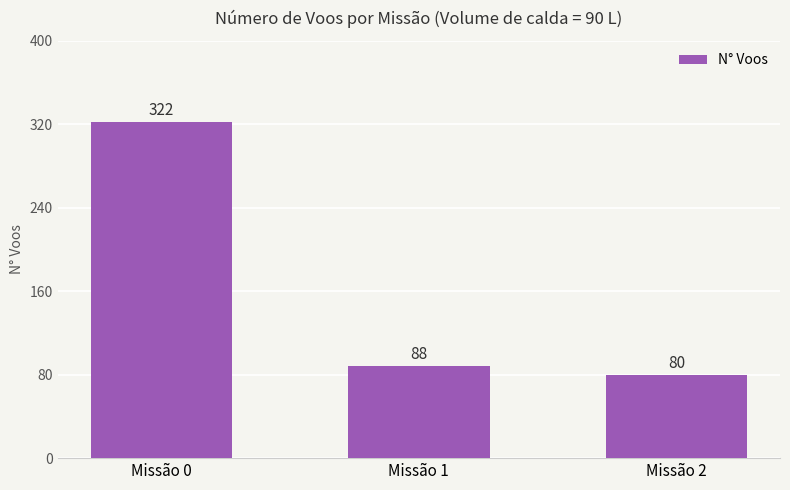

List the labels in order of value, largest first.

Missão 0, Missão 1, Missão 2